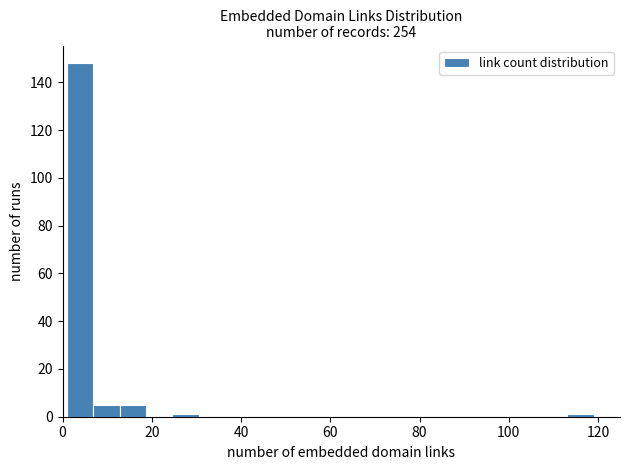

Read against the x-axis, roughly where is the centre of the tallest bar?

4